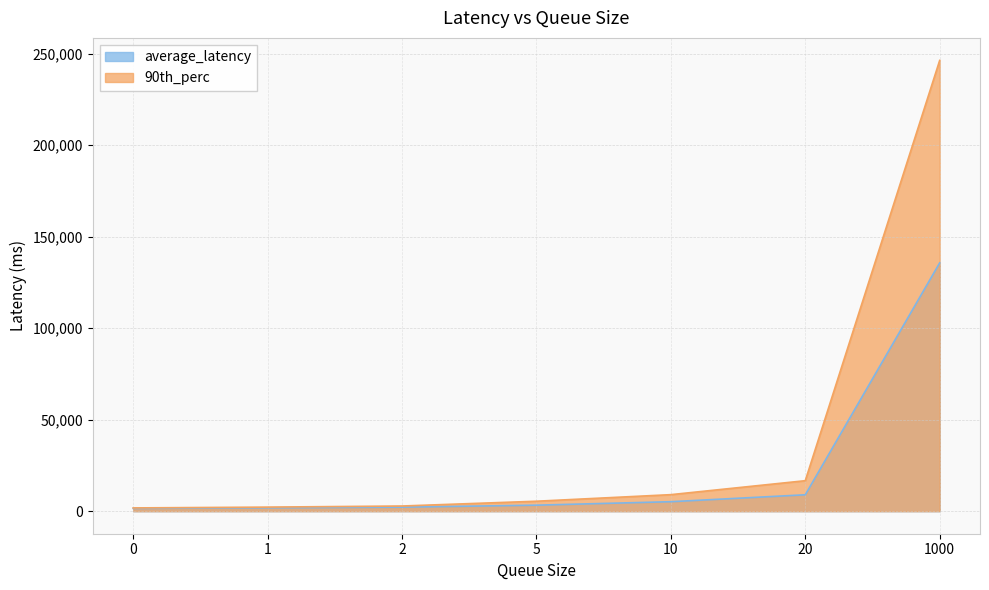

True or false: 90th_perc has a value of 3141 at 0.

False